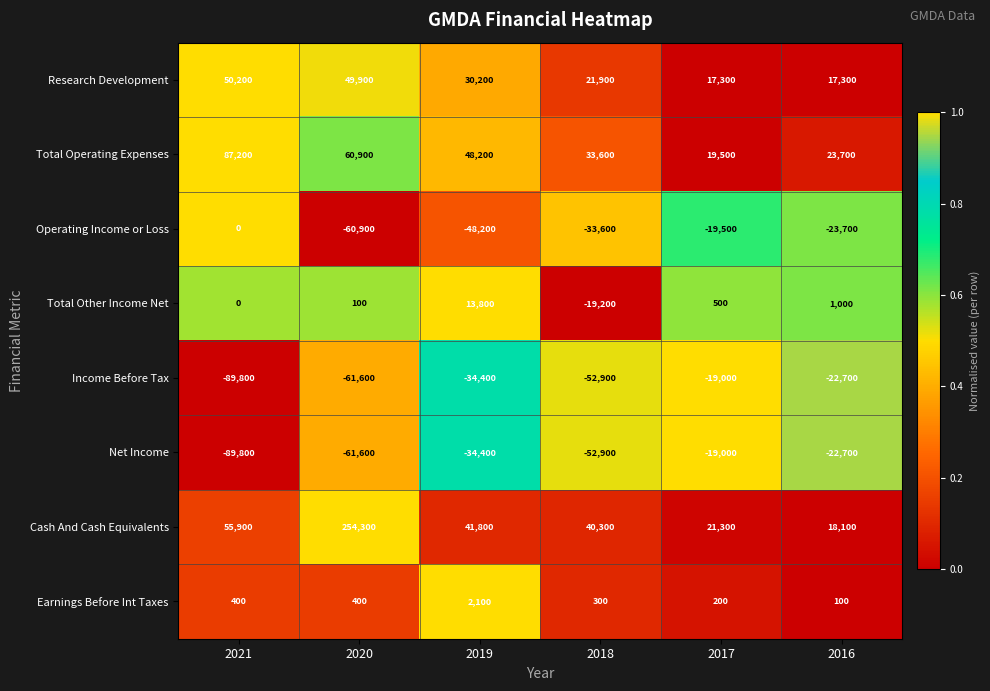

List the labels in order of Cash And Cash Equivalents value, smallest first.

2016, 2017, 2018, 2019, 2021, 2020